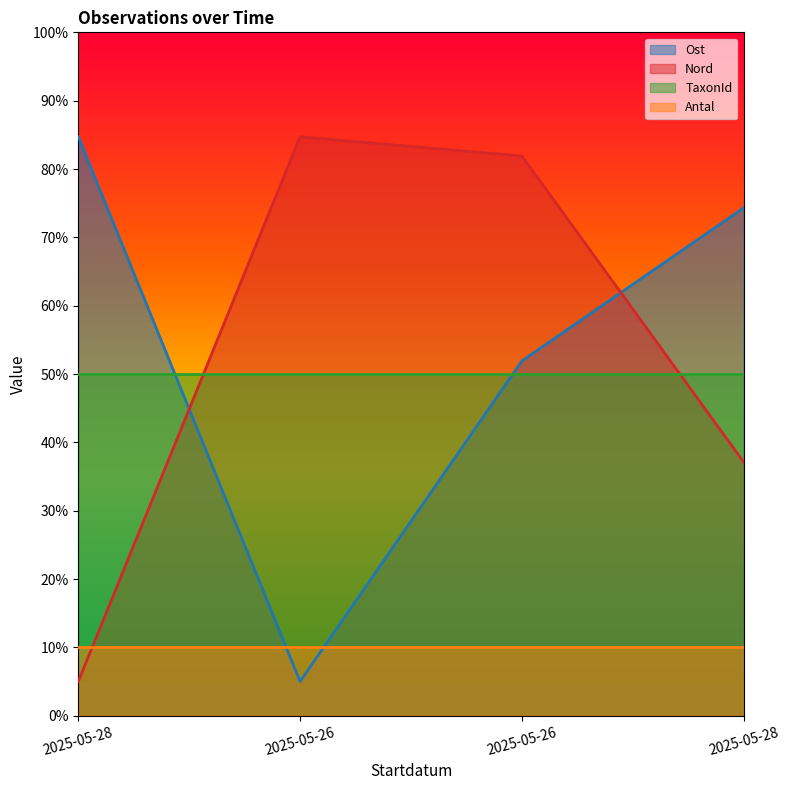

Where is Nord nearest to the value 44?

2025-05-28